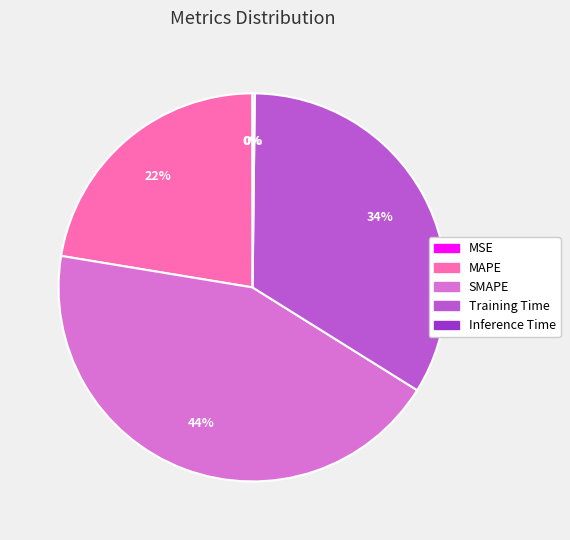

Does Training Time represent more than half of the total?

No